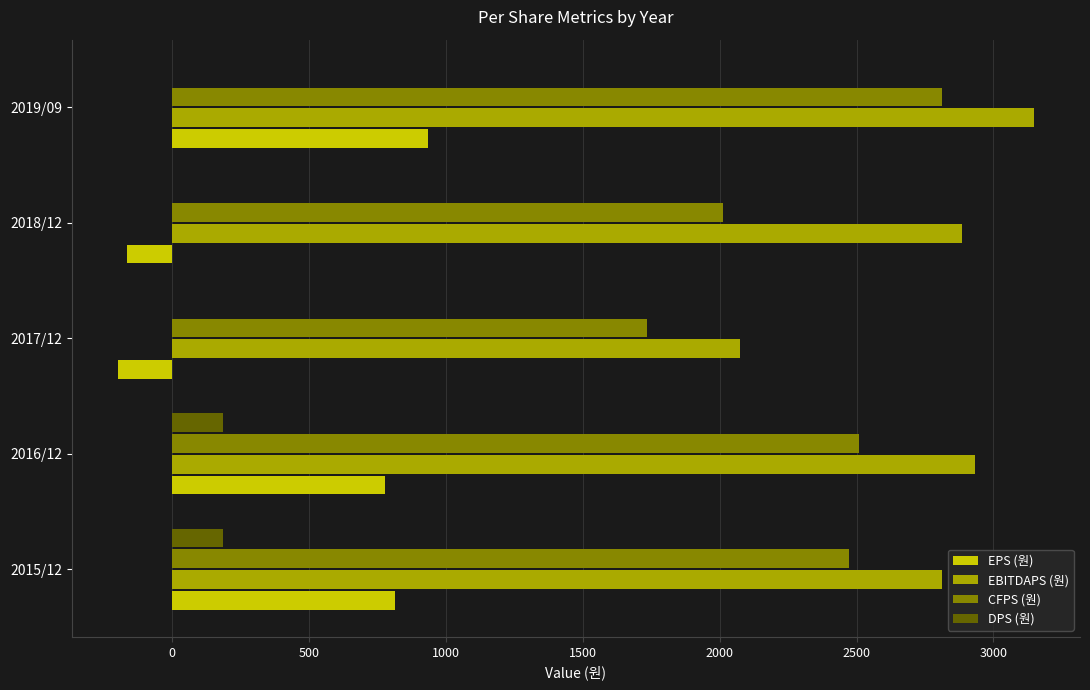

What is the greatest value displayed?

3149